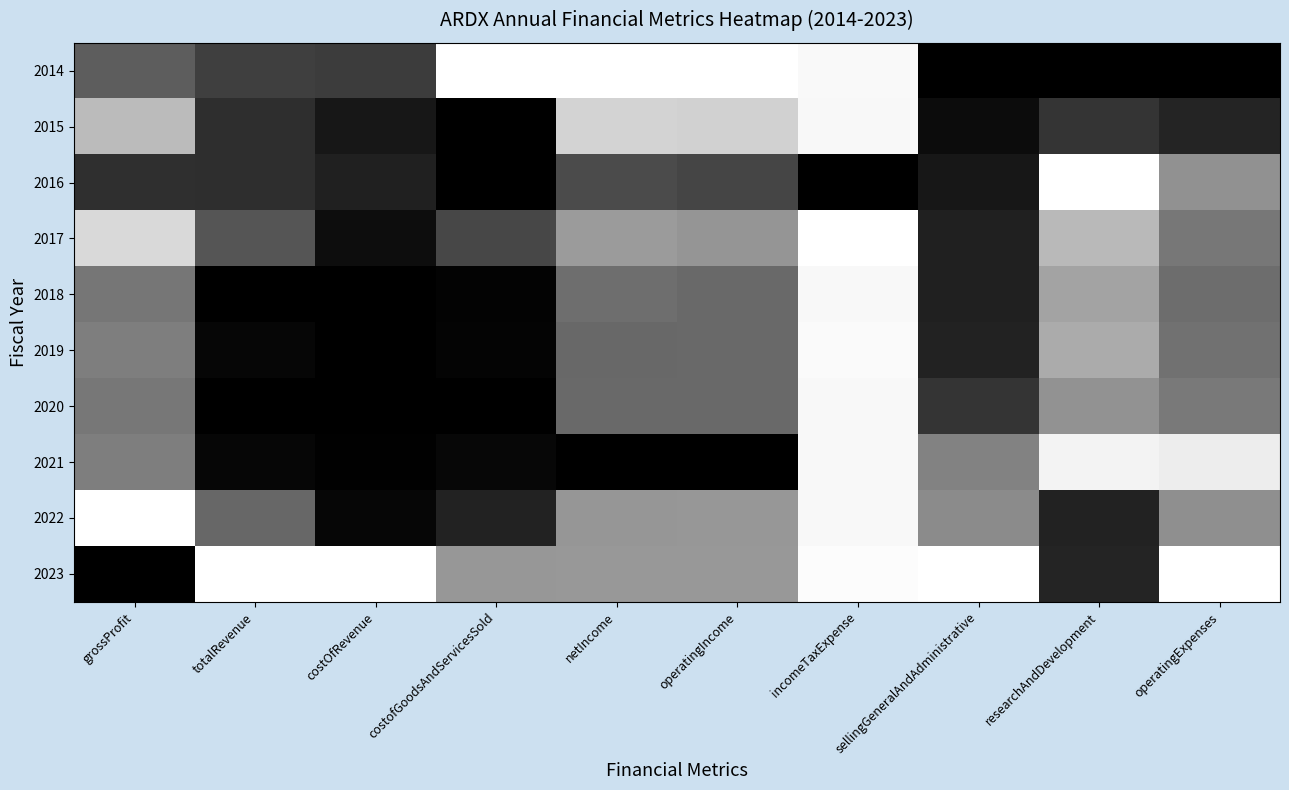

Which category has the lowest value across all series?

sellingGeneralAndAdministrative